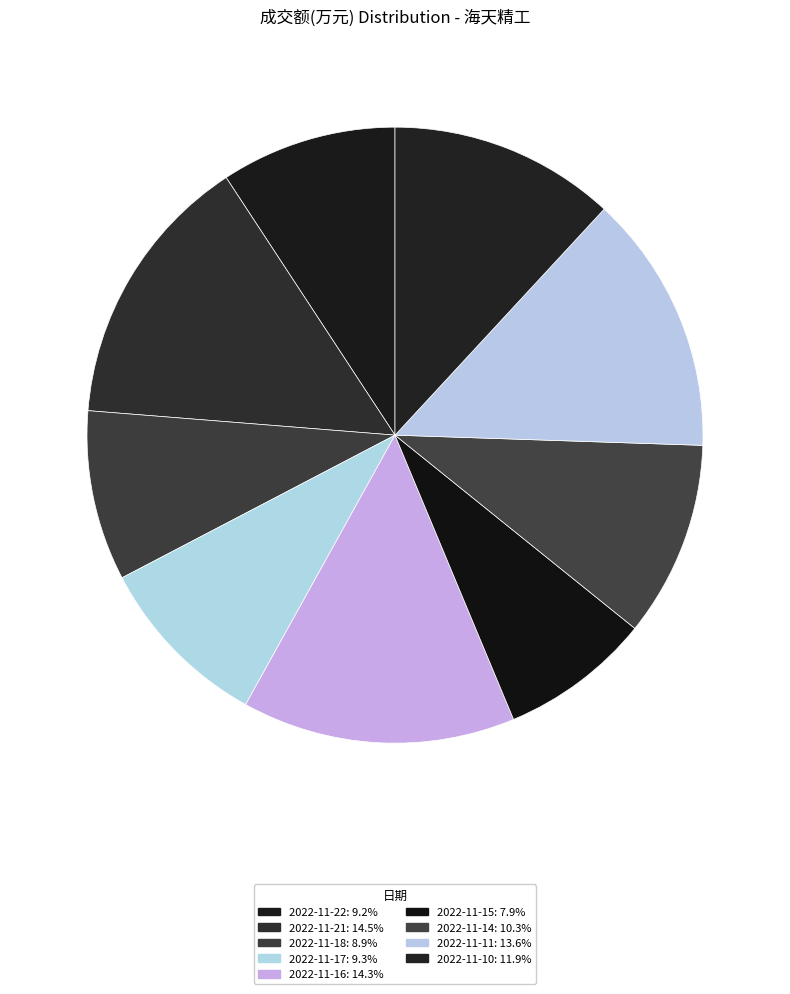

How many segments does this pie chart have?

9